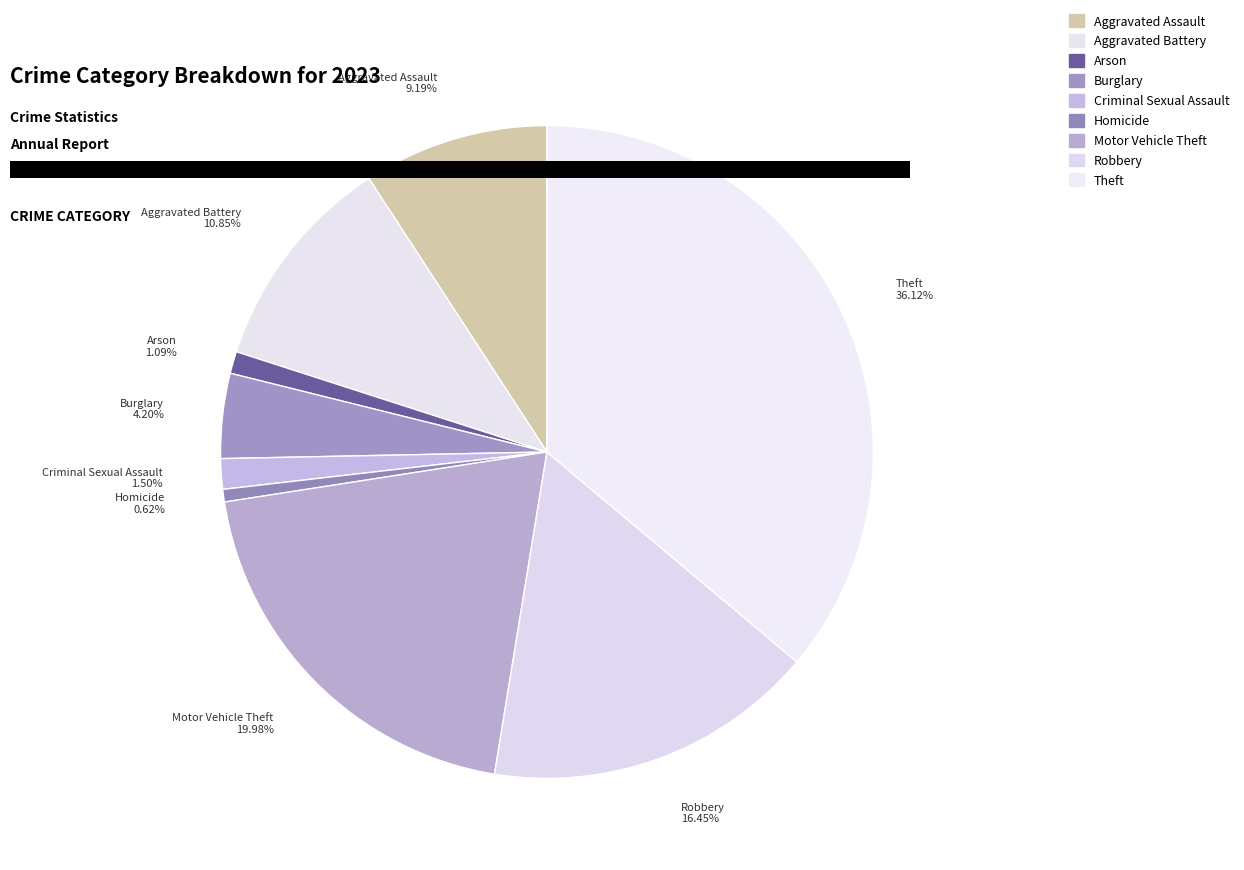

To the nearest percent, what portion does Aggravated Battery represent?

11%